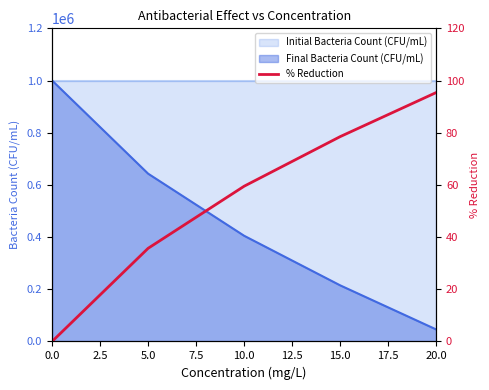

Rank the categories by Final Bacteria Count (CFU/mL) value from highest to lowest.

0.0, 5.0, 10.0, 15.0, 20.0